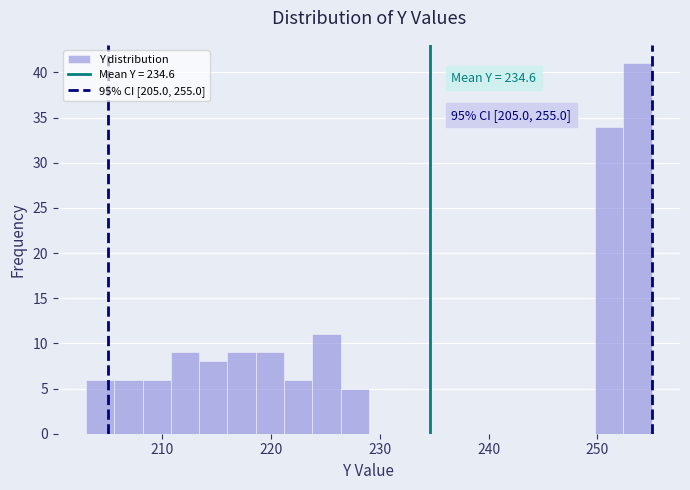

Around what value on the x-axis is the tallest bar? Give the approximate position of its centre, as read against the axis.

254